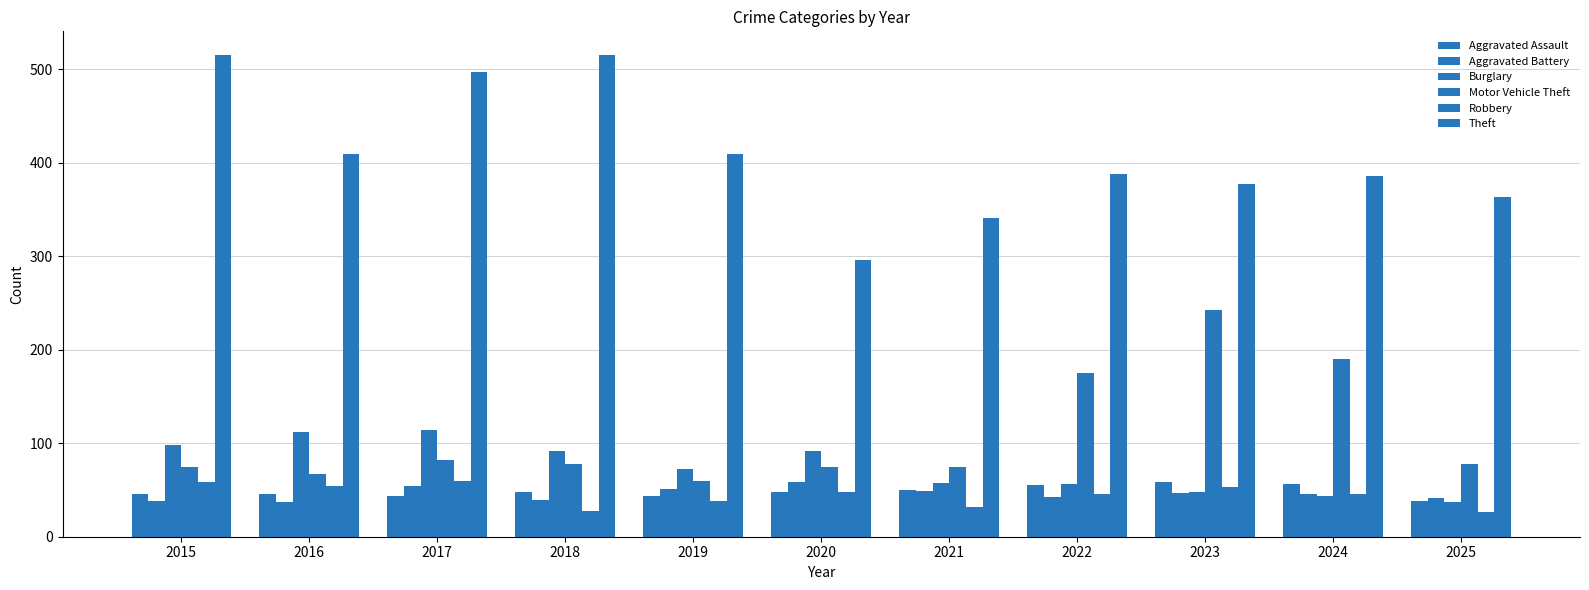

How many data points does each series have?

11